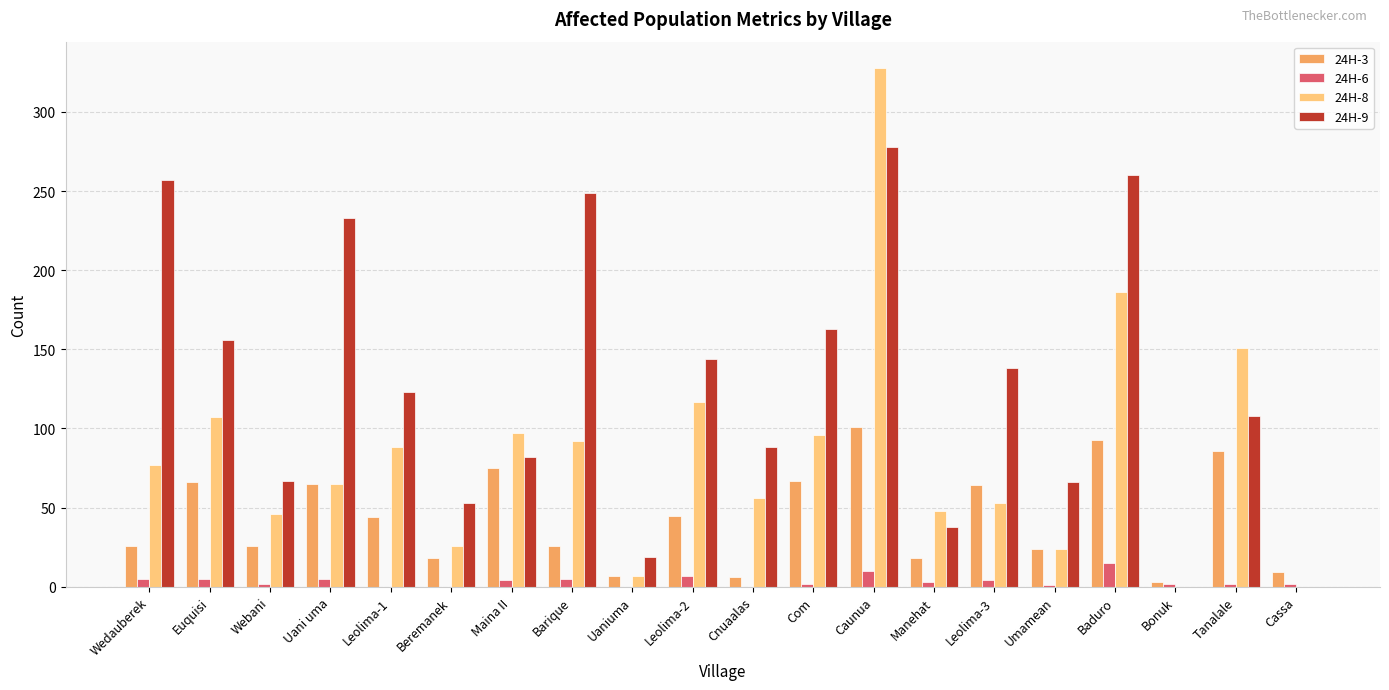

What is the difference between the 24H-8 values at Maina II and Baduro?

89